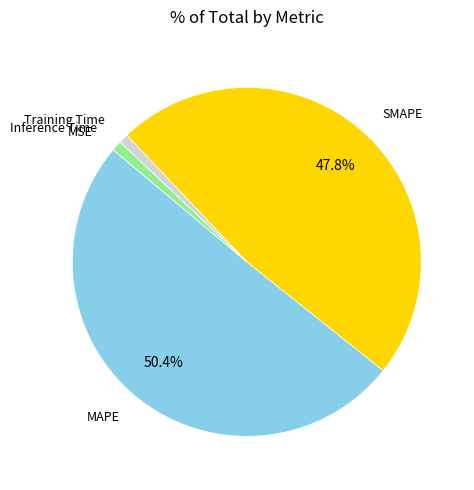

Is there a majority slice in this chart?

Yes